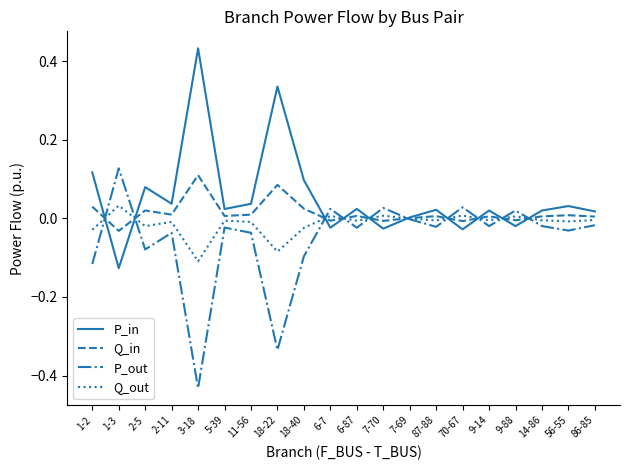

Is the value of Q_in at 86-85 greater than the value of Q_out at 11-56?

Yes